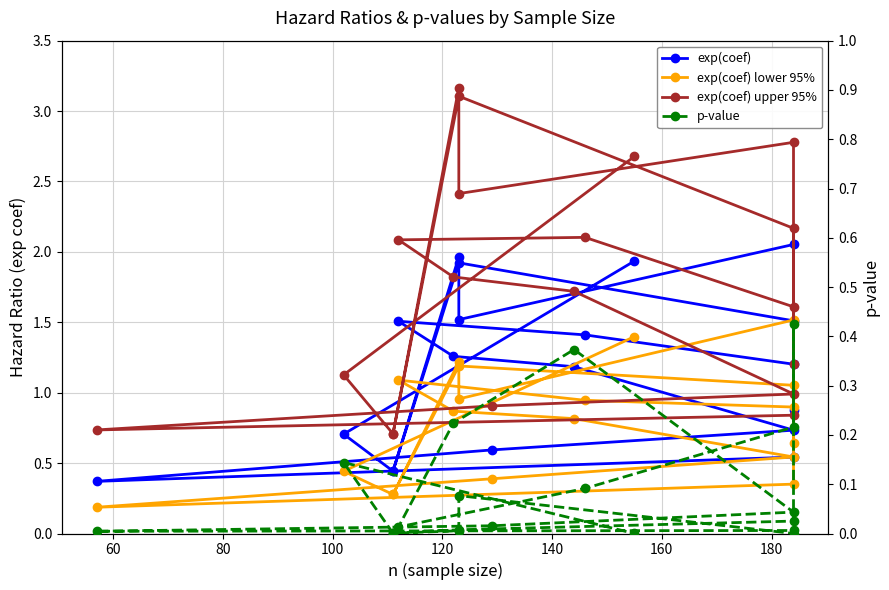

Rank the series at 120 from highest to lowest value.

exp(coef) upper 95%, exp(coef), exp(coef) lower 95%, p-value